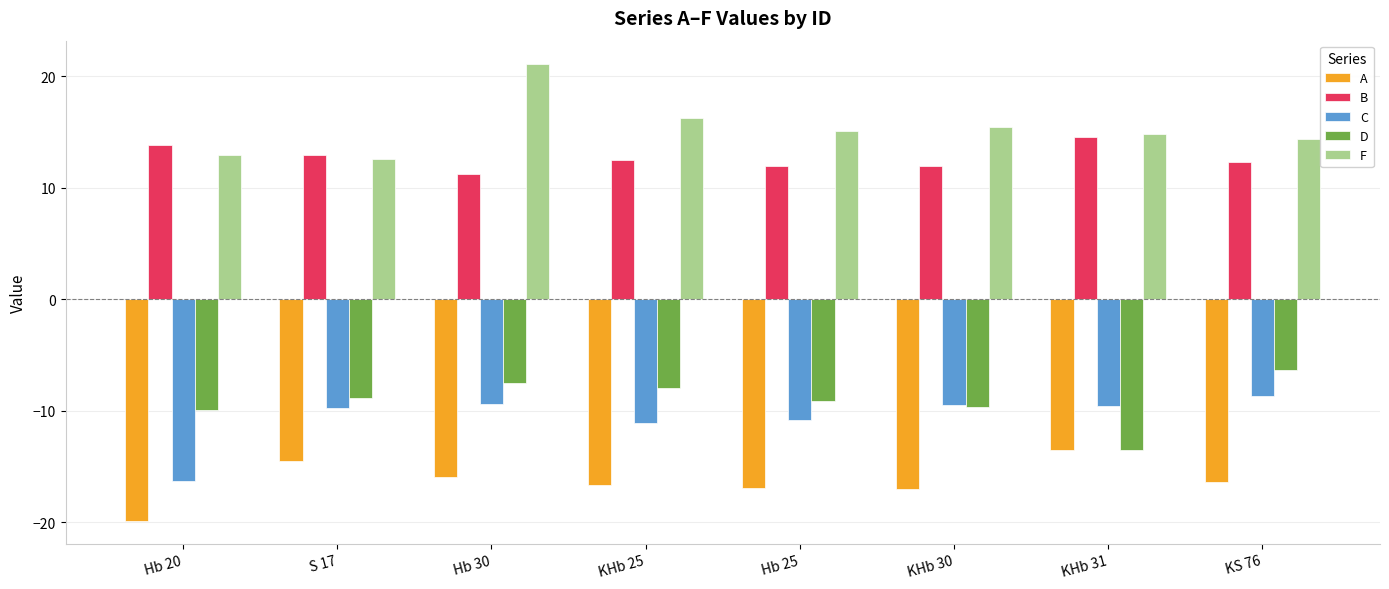

True or false: F has a value of 16.2 at KHb 25.

True